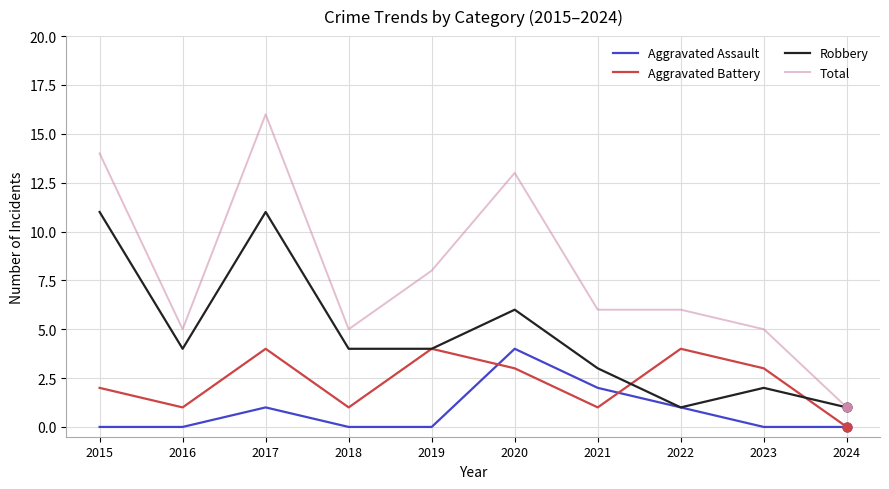

At which label does Total reach its peak?

2017